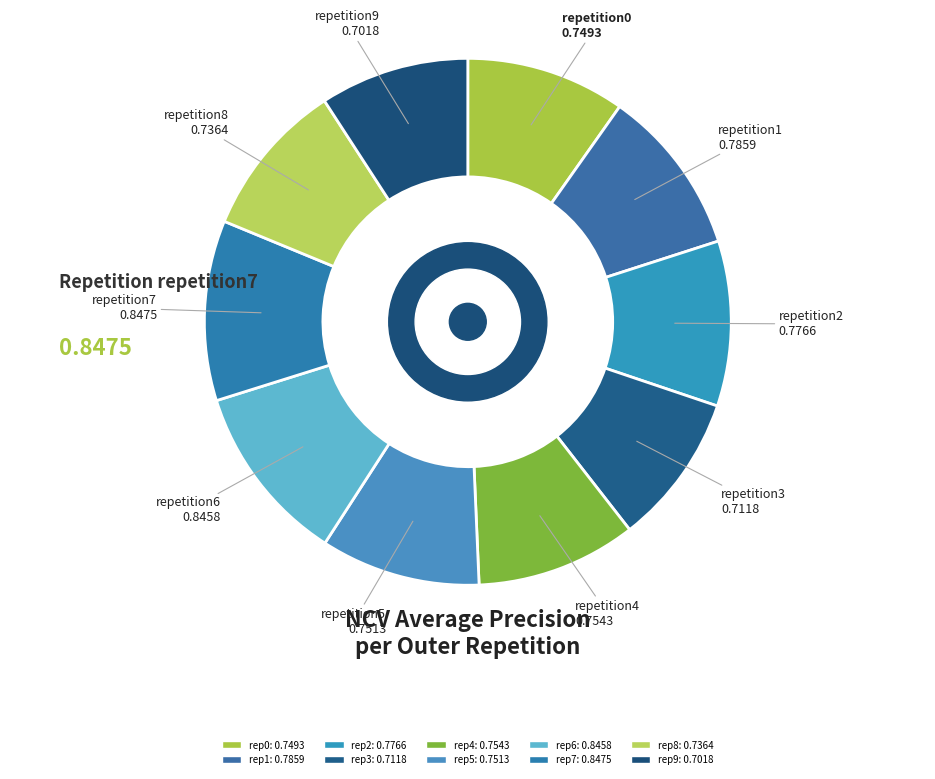

To the nearest percent, what is the difference between the largest and smallest slice percentages?

2%